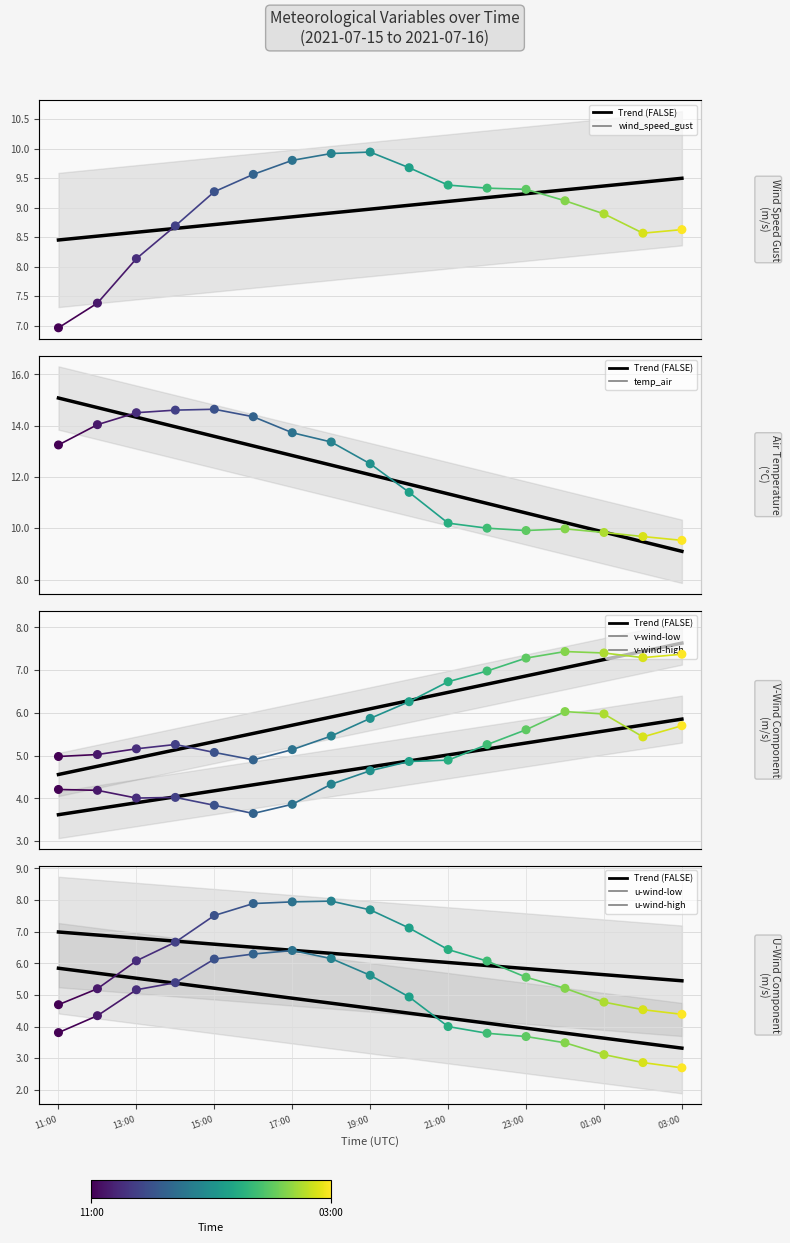

What is the total value across all series at 17:00?

46.9